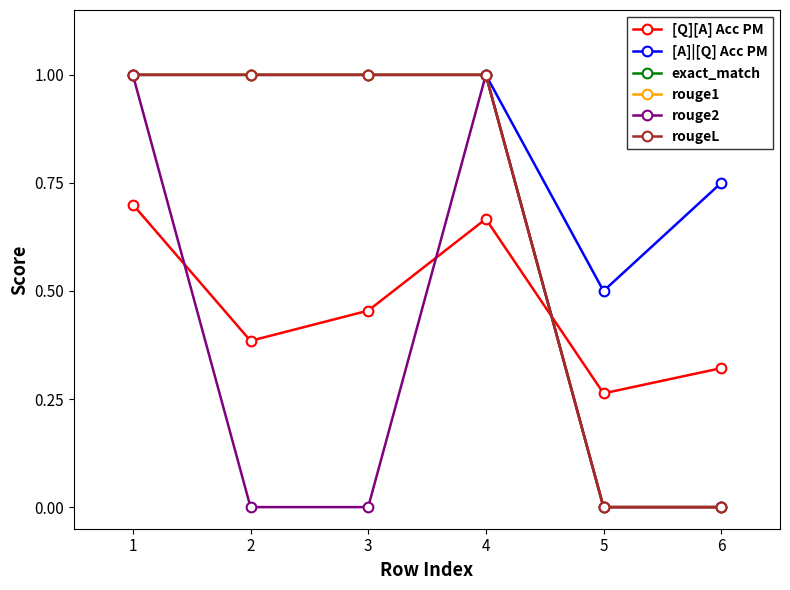

Is the value of [A]|[Q] Acc PM at 2 greater than the value of [Q][A] Acc PM at 3?

Yes